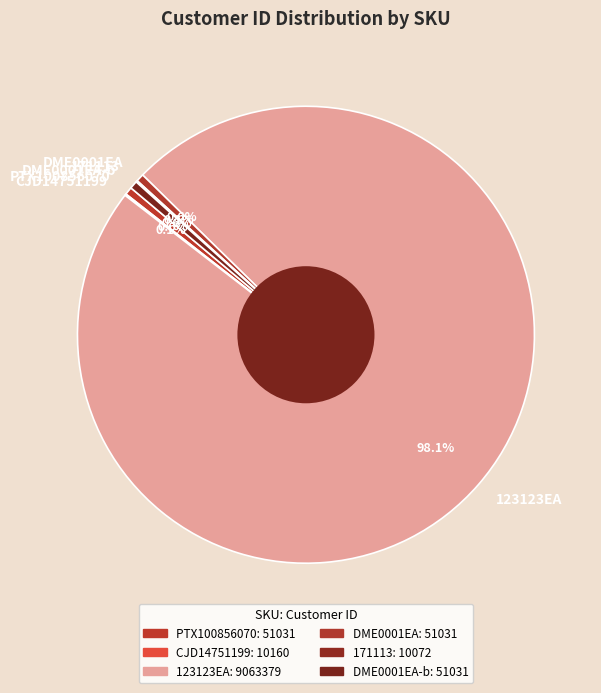

The DME0001EA slice represents 13% of the pie. True or false?

False